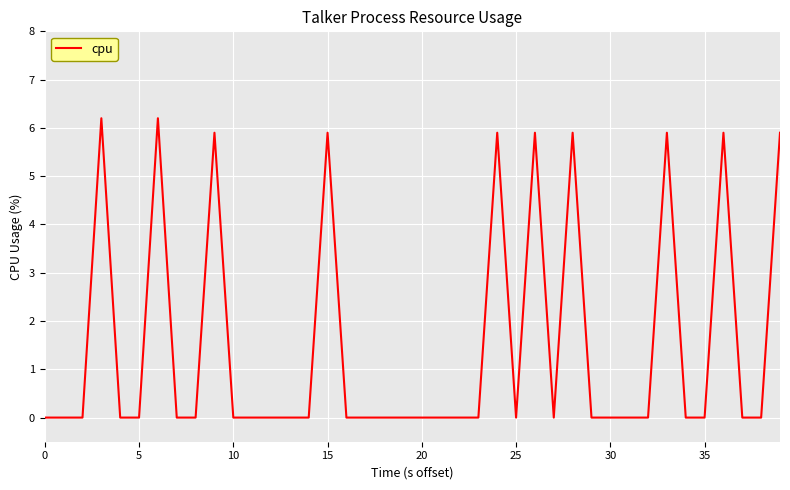

How many values are between 0 and 5?

30